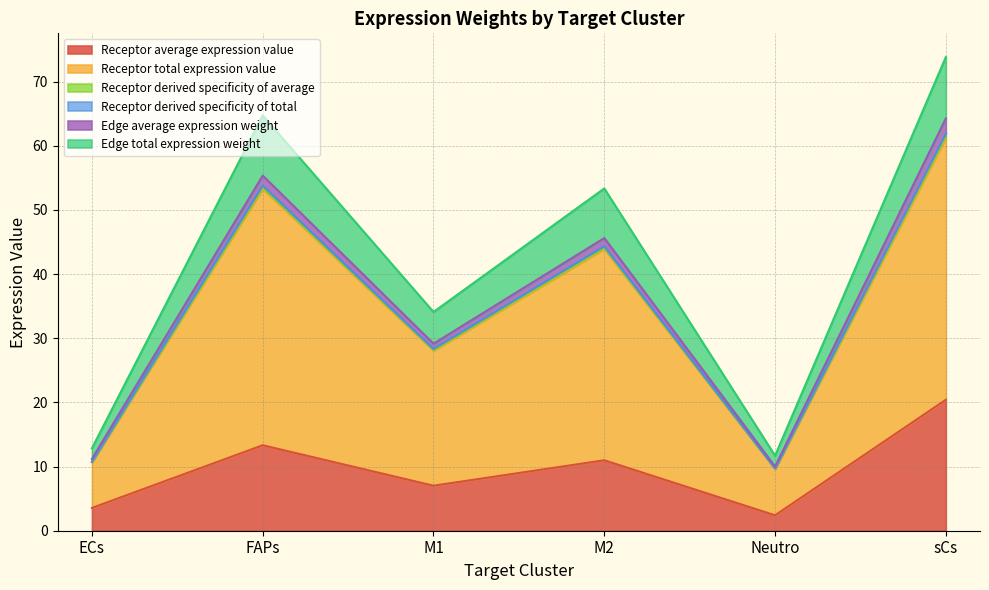

True or false: Receptor average expression value and Edge total expression weight cross at least once.

False